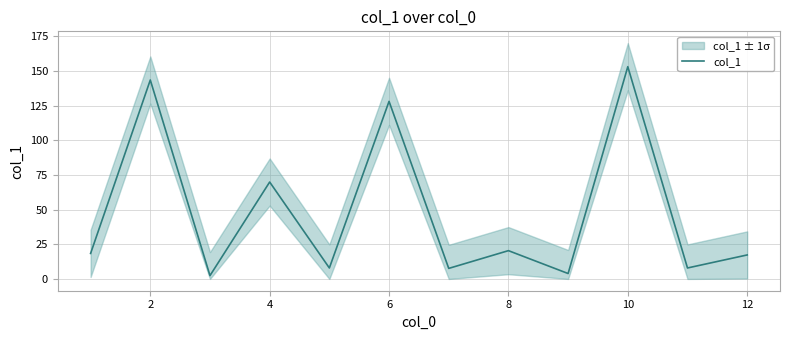

How many distinct data groups are displayed?

1